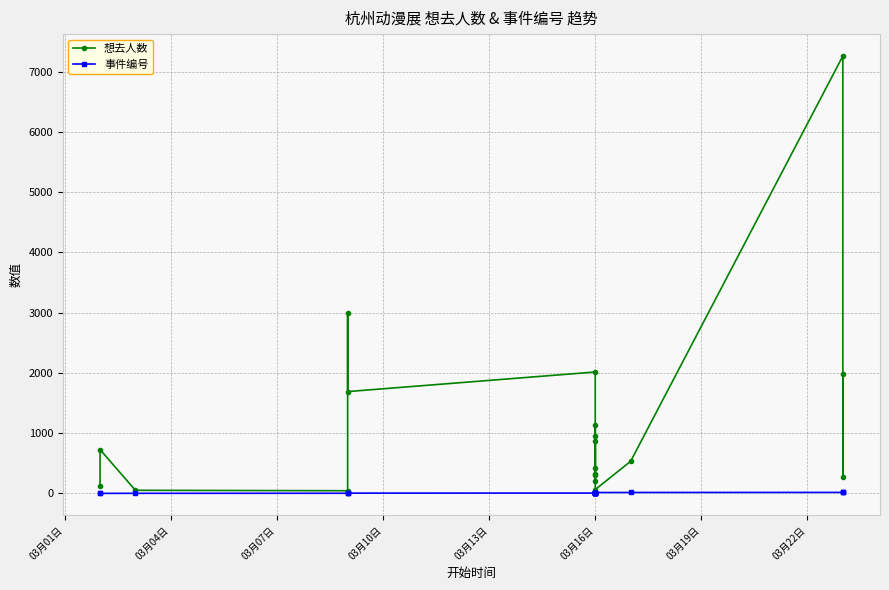

How many data points in 事件编号 are above 11?

9